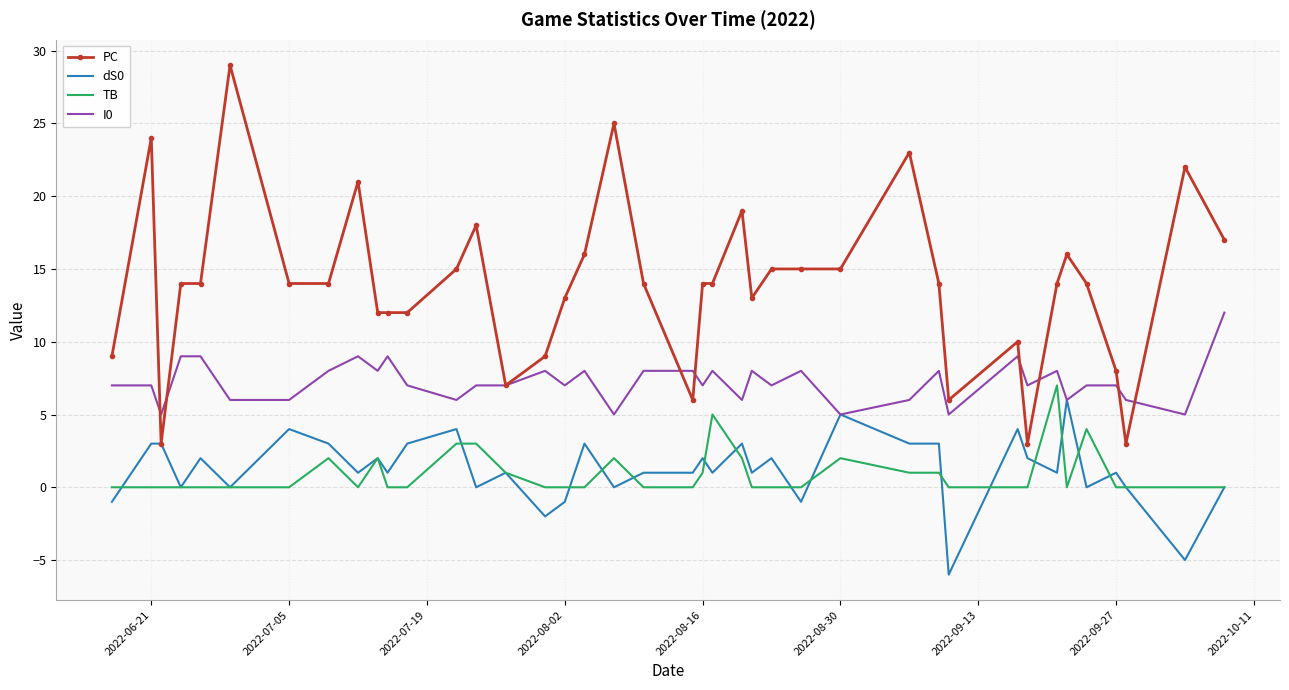

True or false: TB and PC intersect in this chart.

False